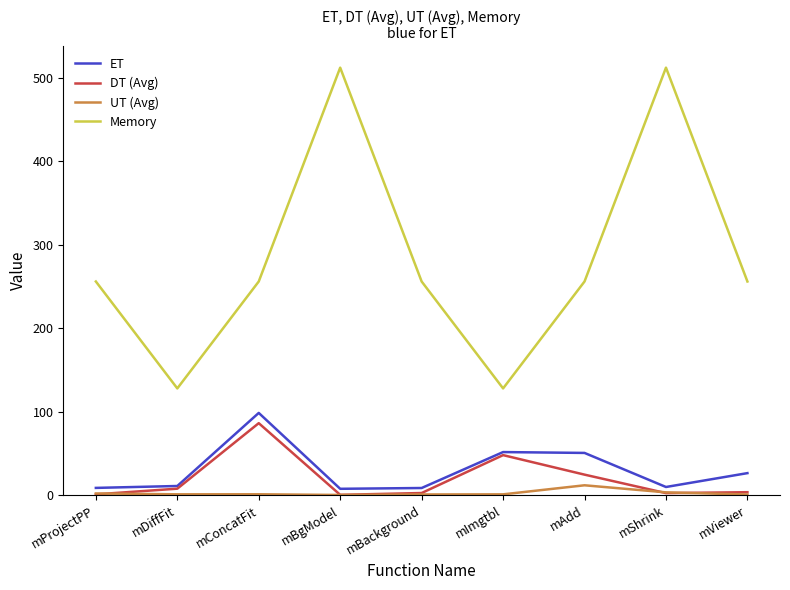

What is the greatest value displayed?

512.0